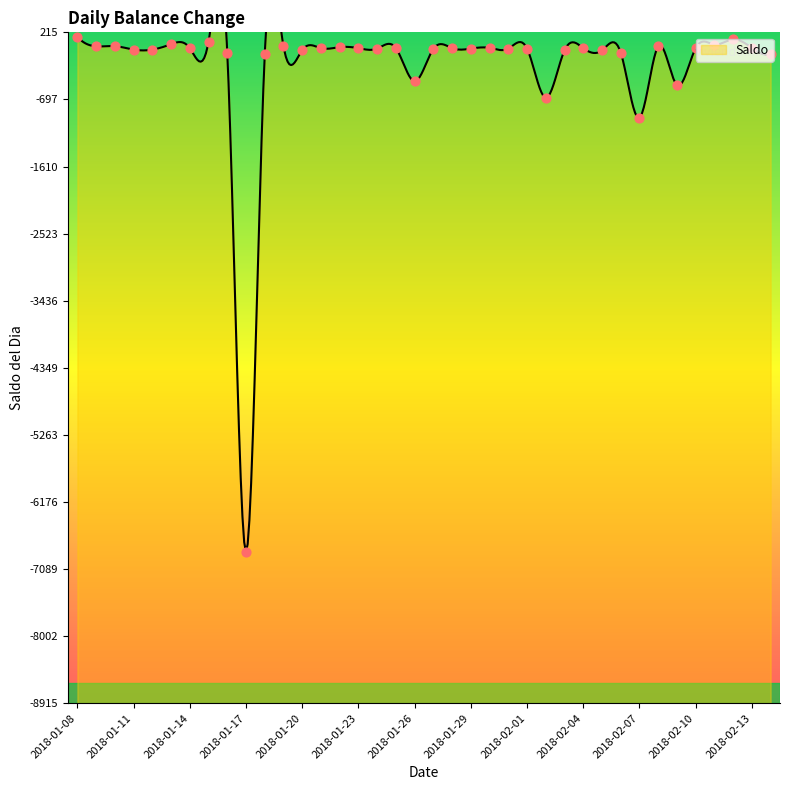

Which has a higher value, 2018-01-12 or 2018-02-07?

2018-01-12